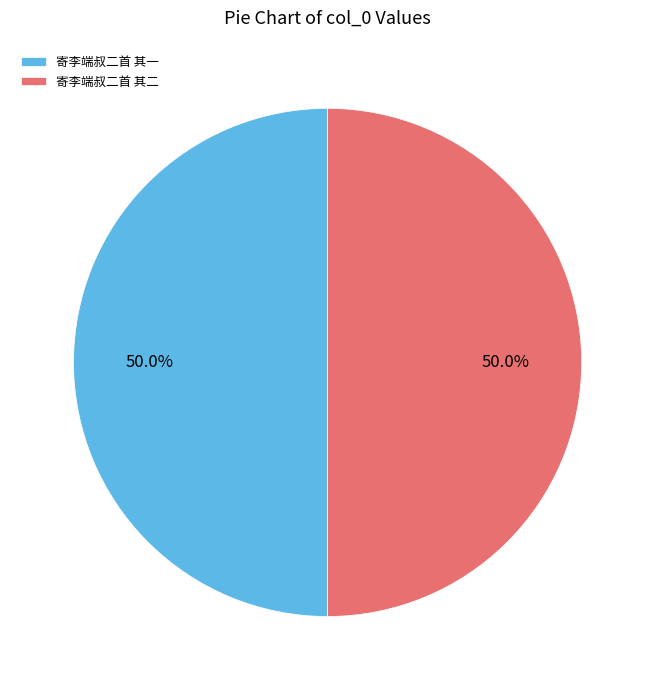

What is the ratio of the value at 寄李端叔二首 其一 to the value at 寄李端叔二首 其二?

1.0